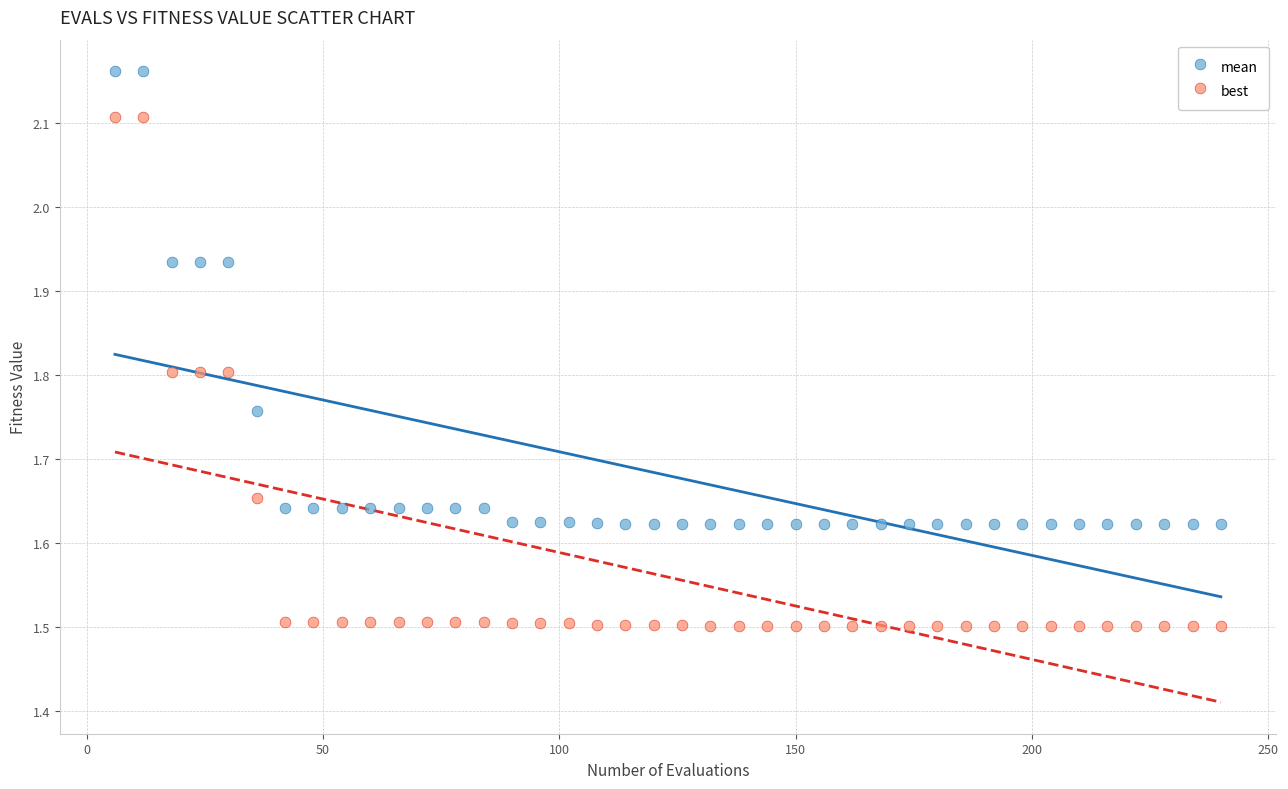

Across all data points, what is the range of X values (max minus min)?

234.0